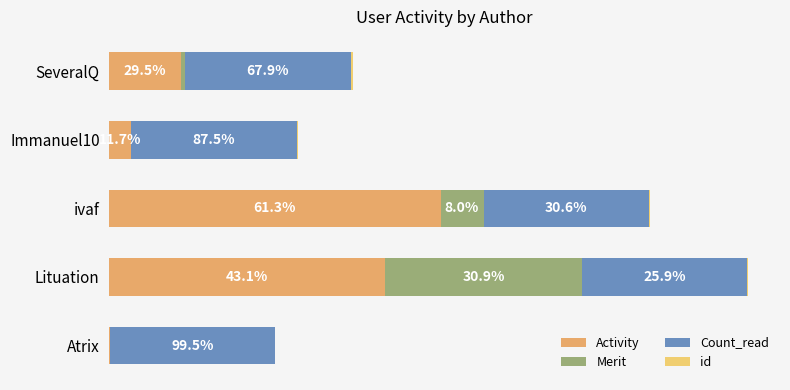

Count the number of categories in the chart.

5